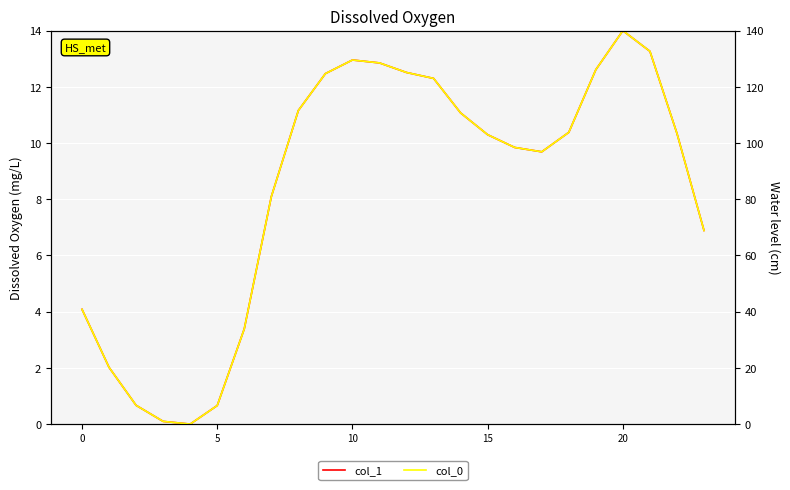

The value of col_0 at 14 is 179.3. True or false?

False